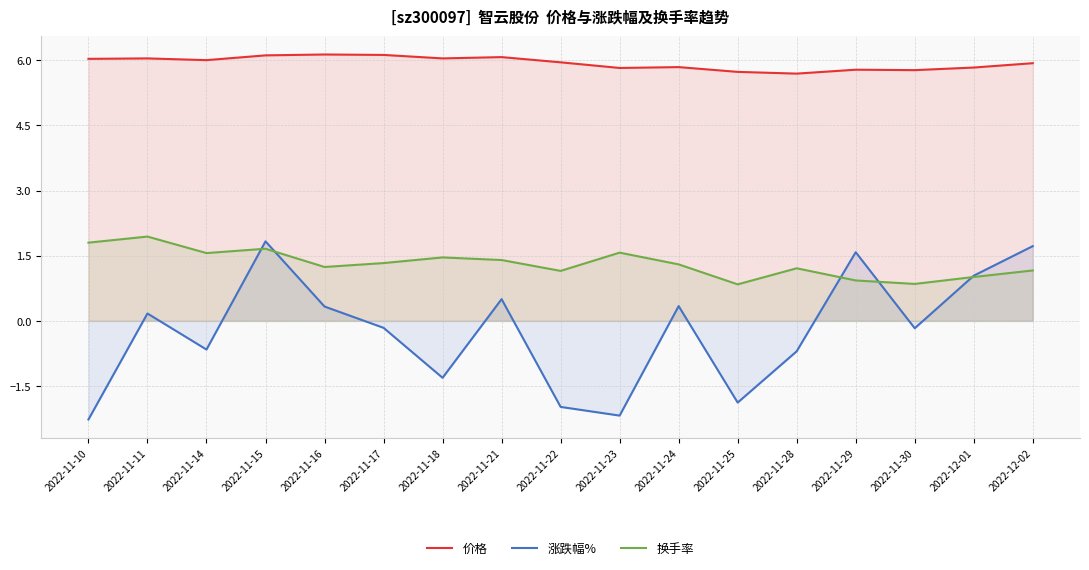

What is the total value across all series at 2022-11-29?

8.3